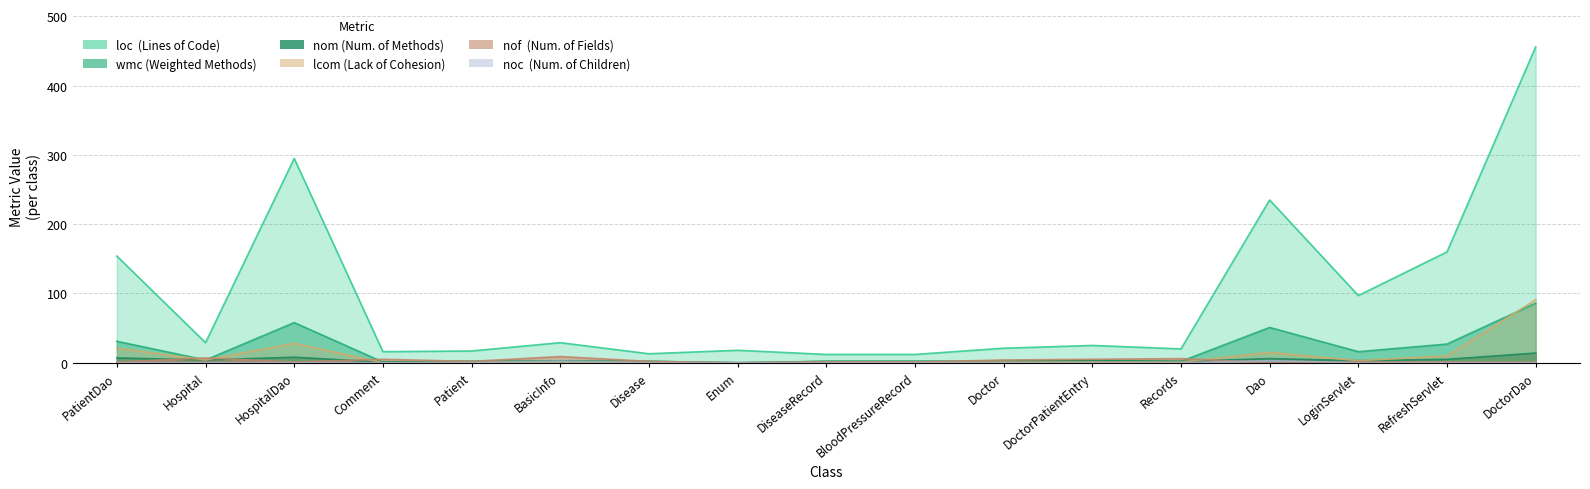

What is the label of the 13th point from the left?

Records